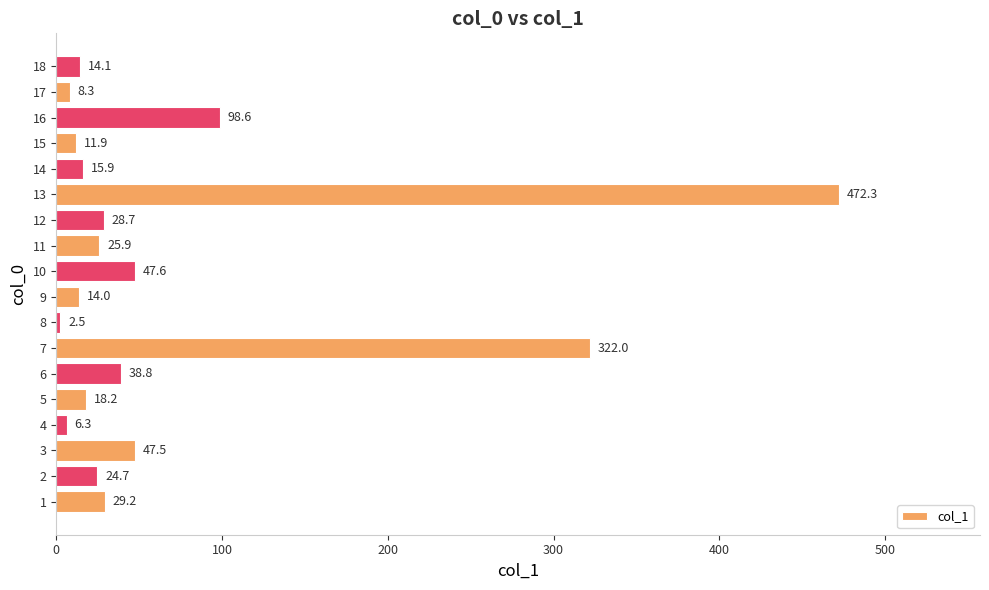

What is the difference between the maximum and minimum values?

469.8